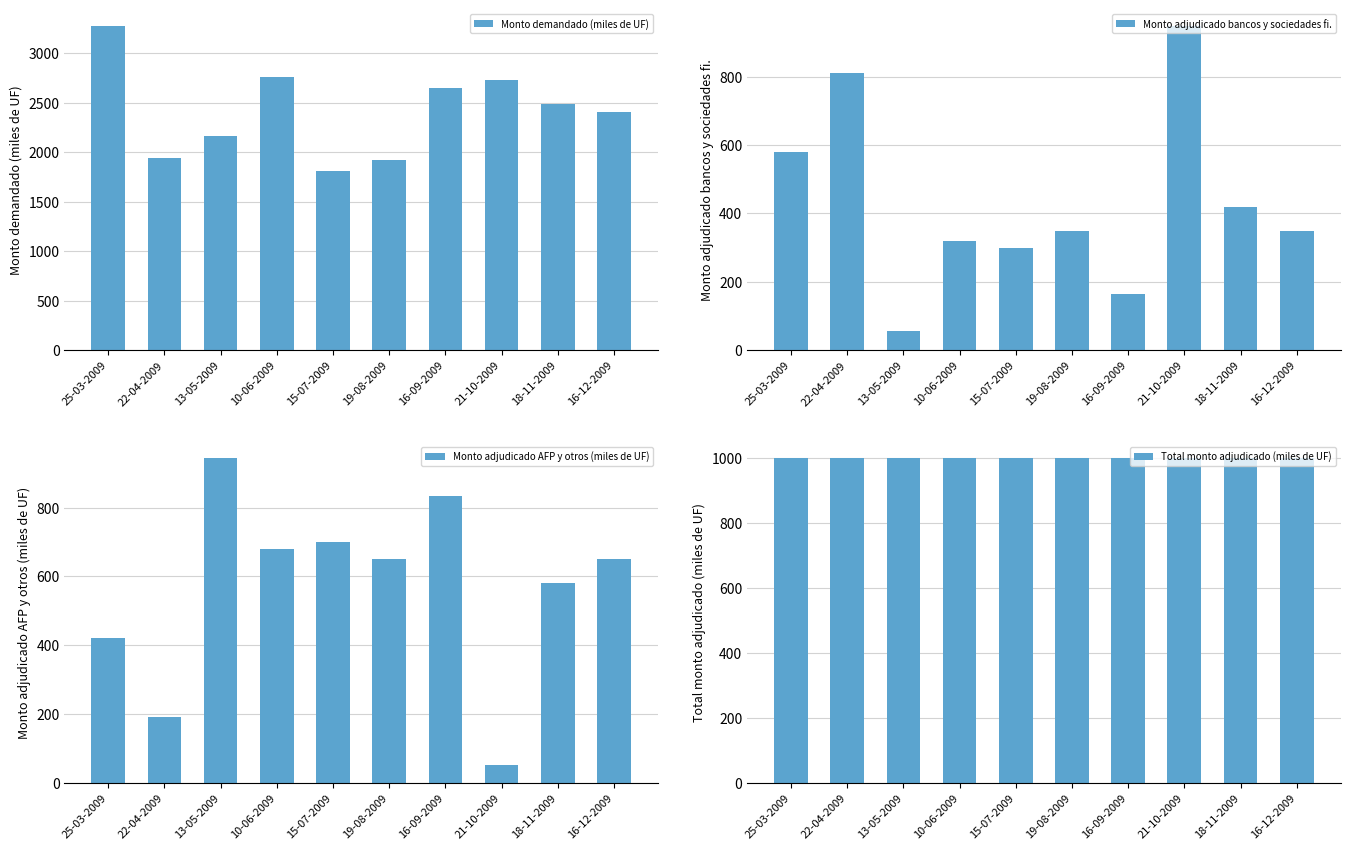

Reading left to right, list all the values displayed in this chart.

Monto demandado (miles de UF): 3280.0	1945.0	2165.0	2765.0	1810.0	1920.0	2650.0	2730.0	2485.0	2405.0
Monto adjudicado bancos y sociedades fi.: 580.0	810.0	56.5	320.0	300.0	350.0	165.0	950.0	420.0	350.0
Monto adjudicado AFP y otros (miles de UF): 420.0	190.0	943.5	680.0	700.0	650.0	835.0	50.0	580.0	650.0
Total monto adjudicado (miles de UF): 1000.0	1000.0	1000.0	1000.0	1000.0	1000.0	1000.0	1000.0	1000.0	1000.0